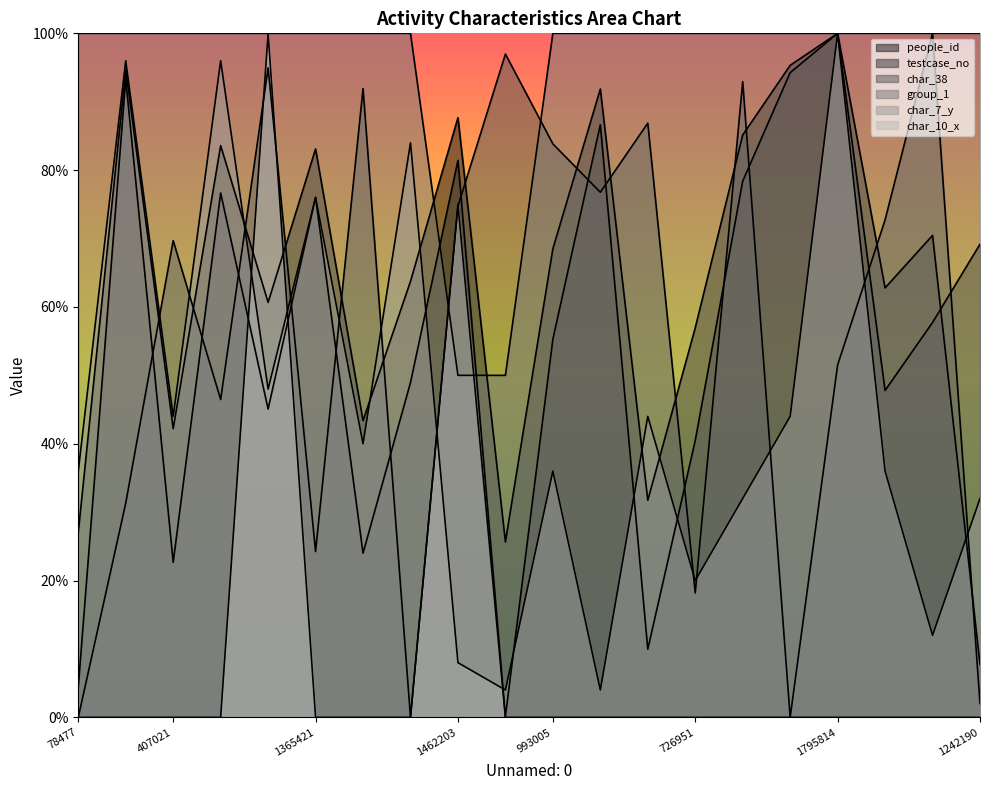

How many lines are shown in the chart?

6